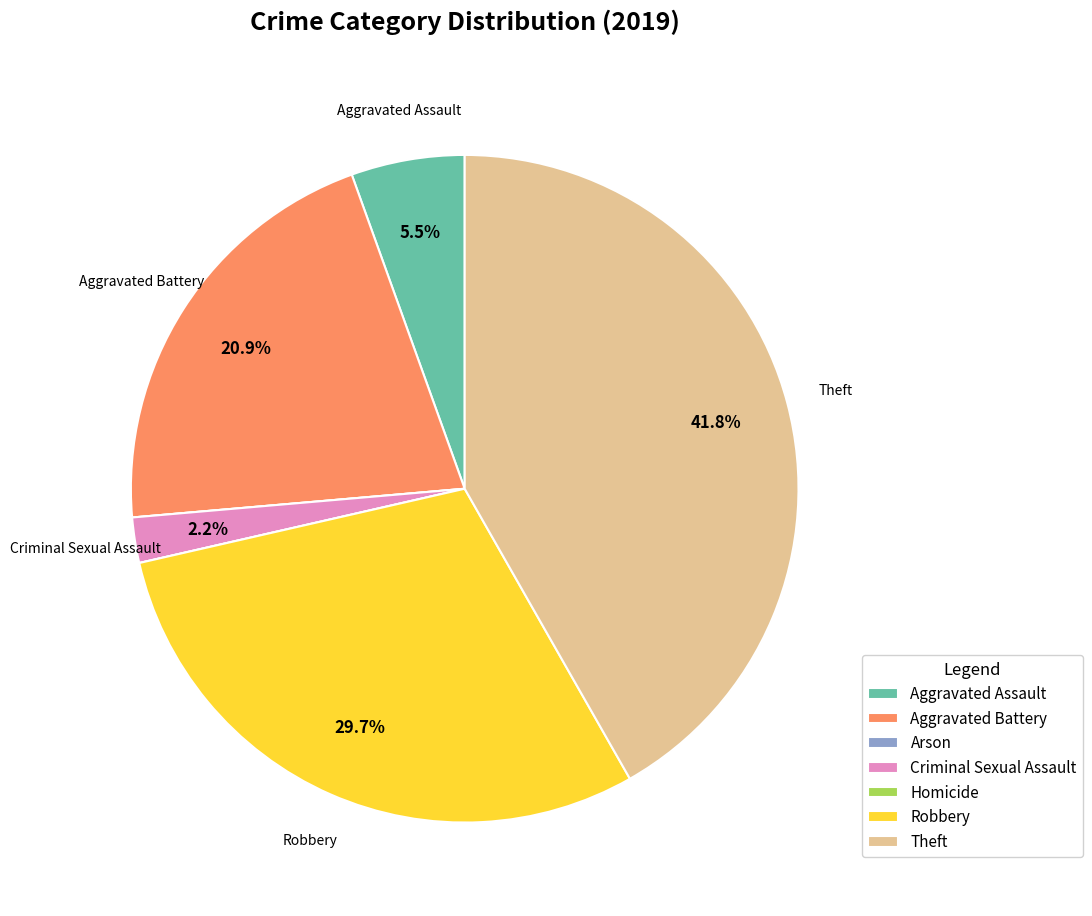

What percentage is the Robbery slice, to the nearest percent?

30%